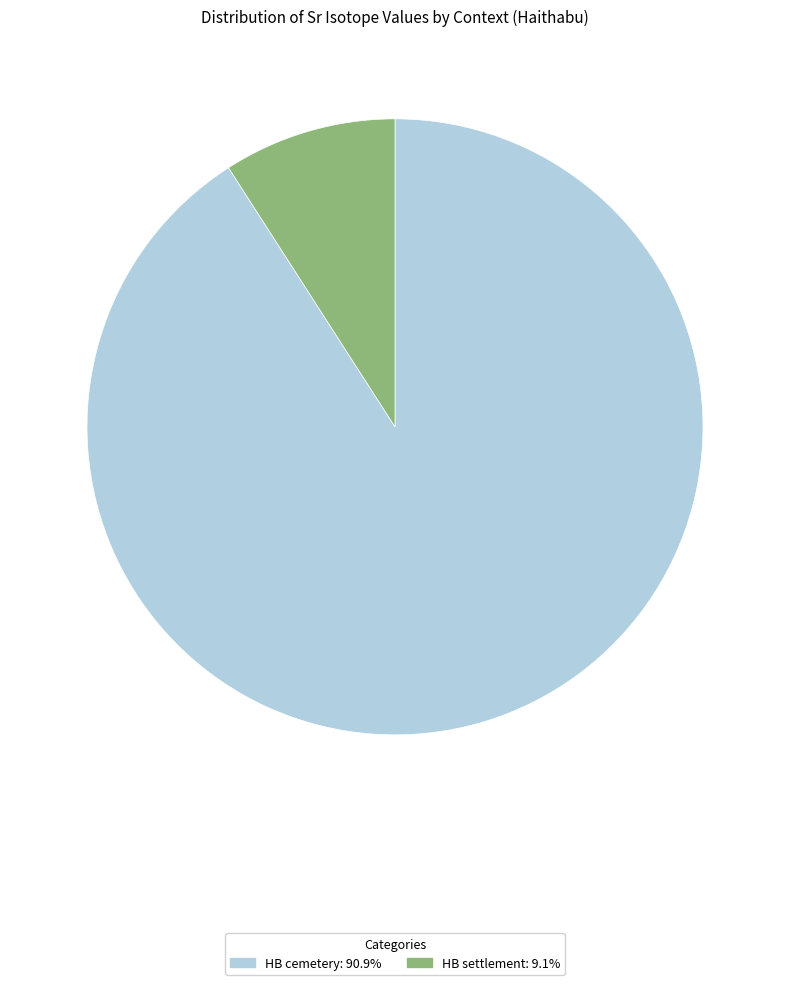

Count the number of slices in the pie.

2